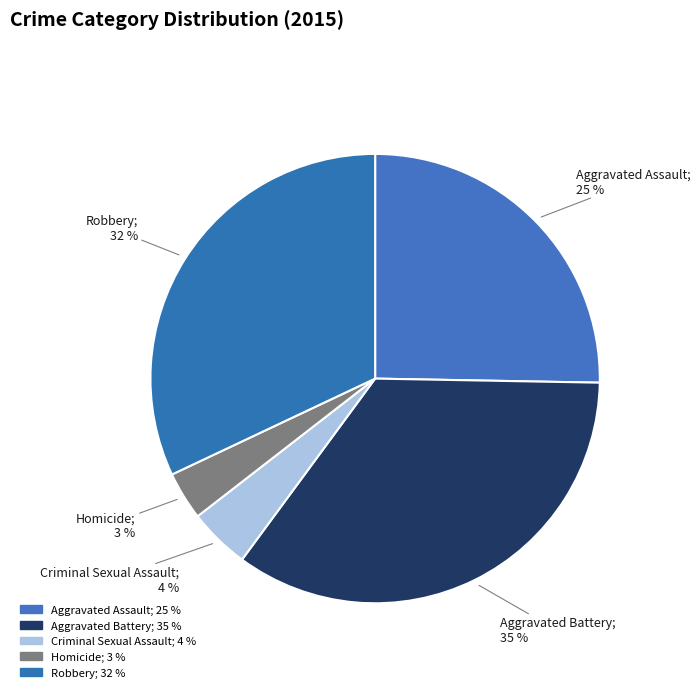

The Criminal Sexual Assault slice represents 1% of the pie. True or false?

False